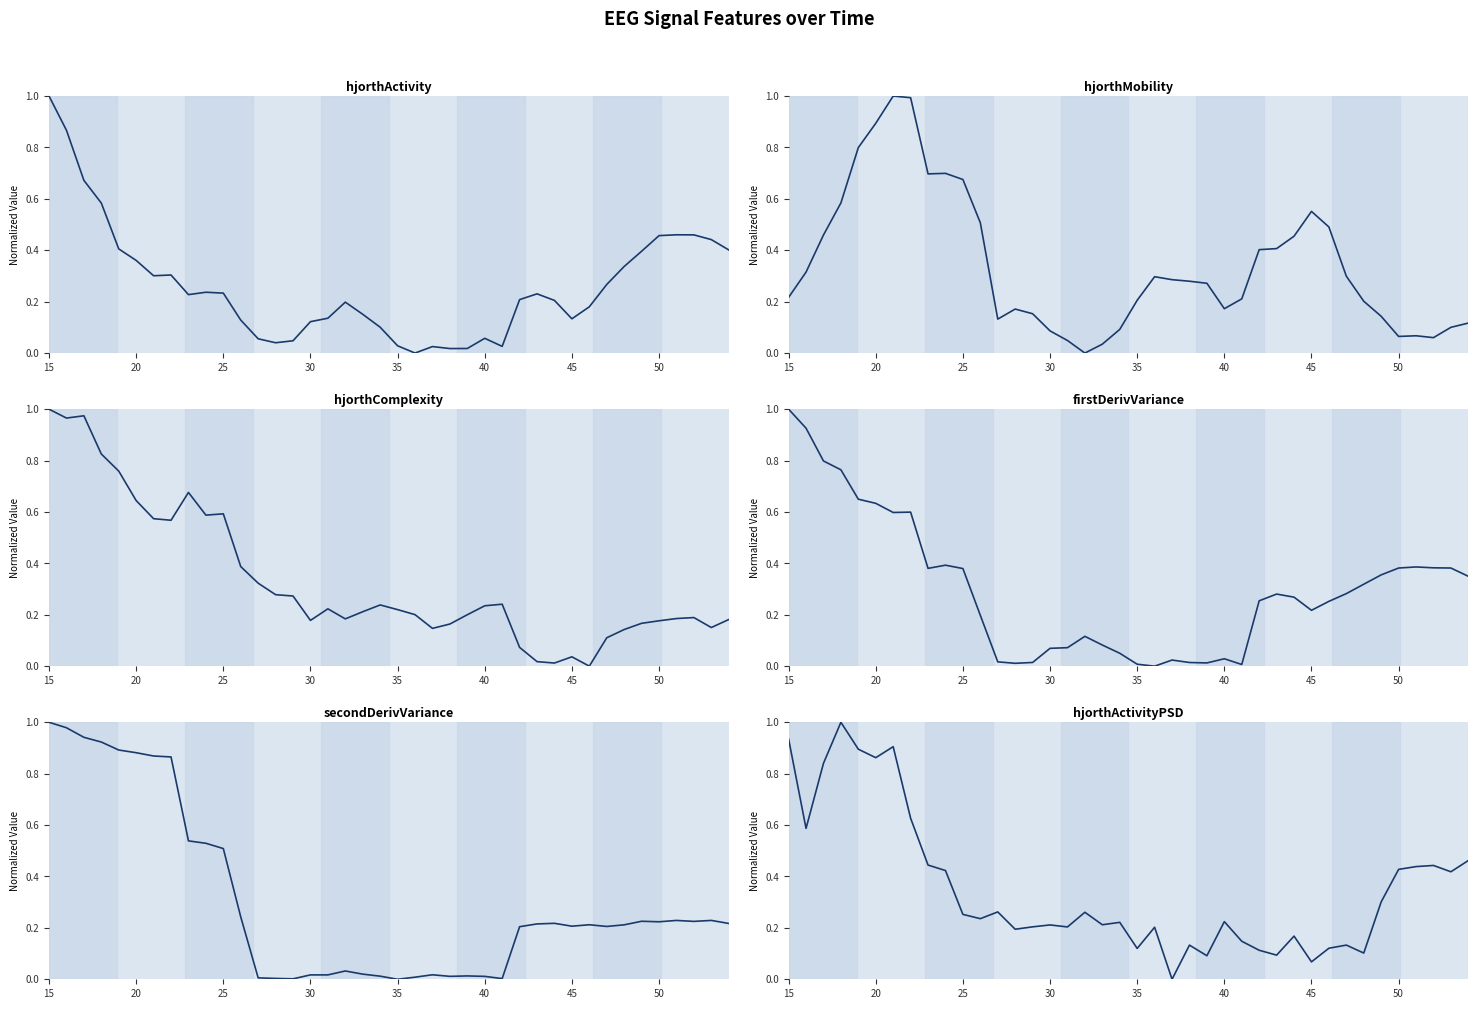

How many positive values does the secondDerivVariance_EEG series have?

39